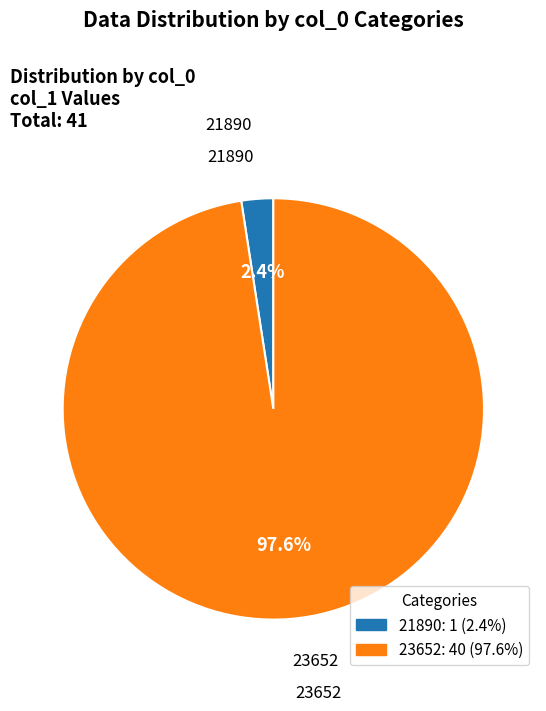

Which category has the smallest portion of the pie?

21890